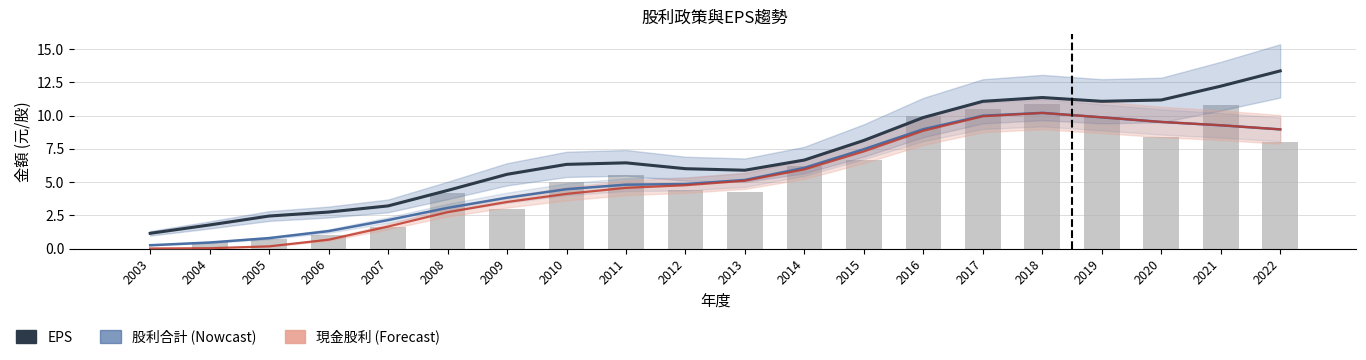

Reading left to right, transcribe all the data shown in this chart.

EPS: 2003=1.1	2004=1.8	2005=2.4	2006=2.7	2007=3.2	2008=4.4	2009=5.6	2010=6.3	2011=6.4	2012=6.0	2013=5.9	2014=6.7	2015=8.1	2016=9.9	2017=11.1	2018=11.4	2019=11.1	2020=11.2	2021=12.2	2022=13.4
股利合計: 2003=0.2	2004=0.5	2005=0.8	2006=1.3	2007=2.1	2008=3.1	2009=3.8	2010=4.5	2011=4.8	2012=4.9	2013=5.2	2014=6.1	2015=7.5	2016=9.0	2017=10.0	2018=10.2	2019=9.9	2020=9.5	2021=9.3	2022=9.0
現金股利: 2003=0.0	2004=0.0	2005=0.2	2006=0.7	2007=1.7	2008=2.7	2009=3.5	2010=4.1	2011=4.6	2012=4.8	2013=5.1	2014=6.0	2015=7.3	2016=8.9	2017=10.0	2018=10.2	2019=9.9	2020=9.5	2021=9.3	2022=9.0